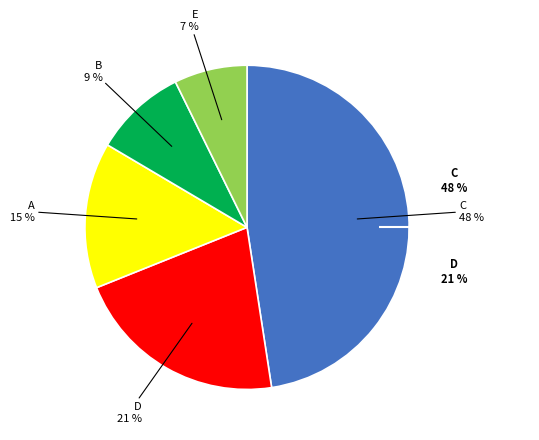

Count the number of slices in the pie.

5